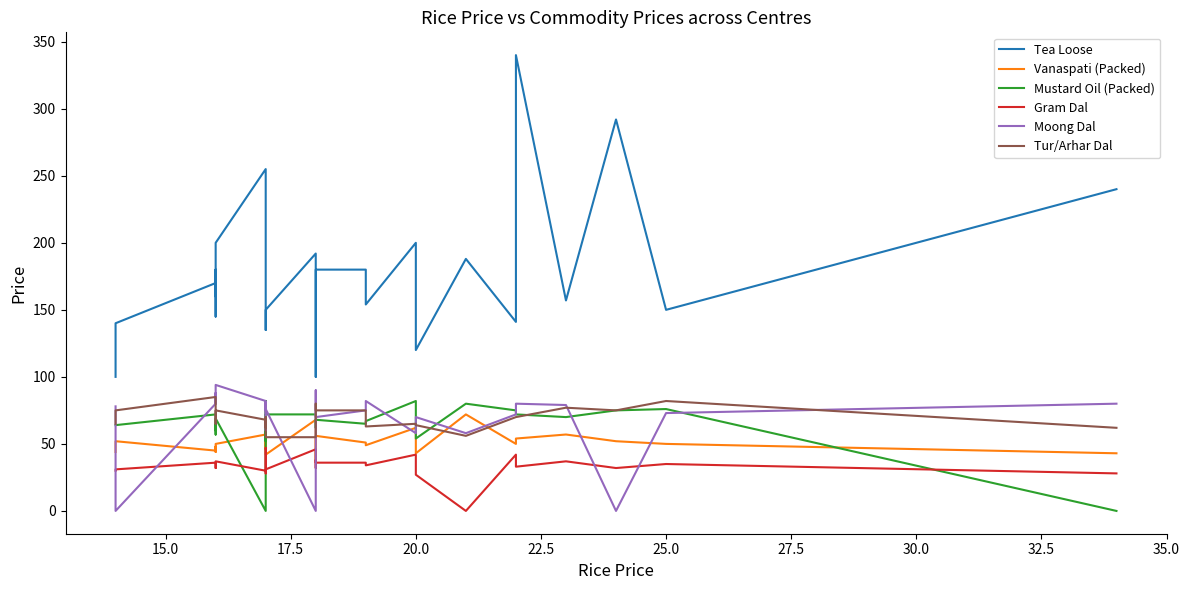

How many positive values does the Gram Dal series have?

26